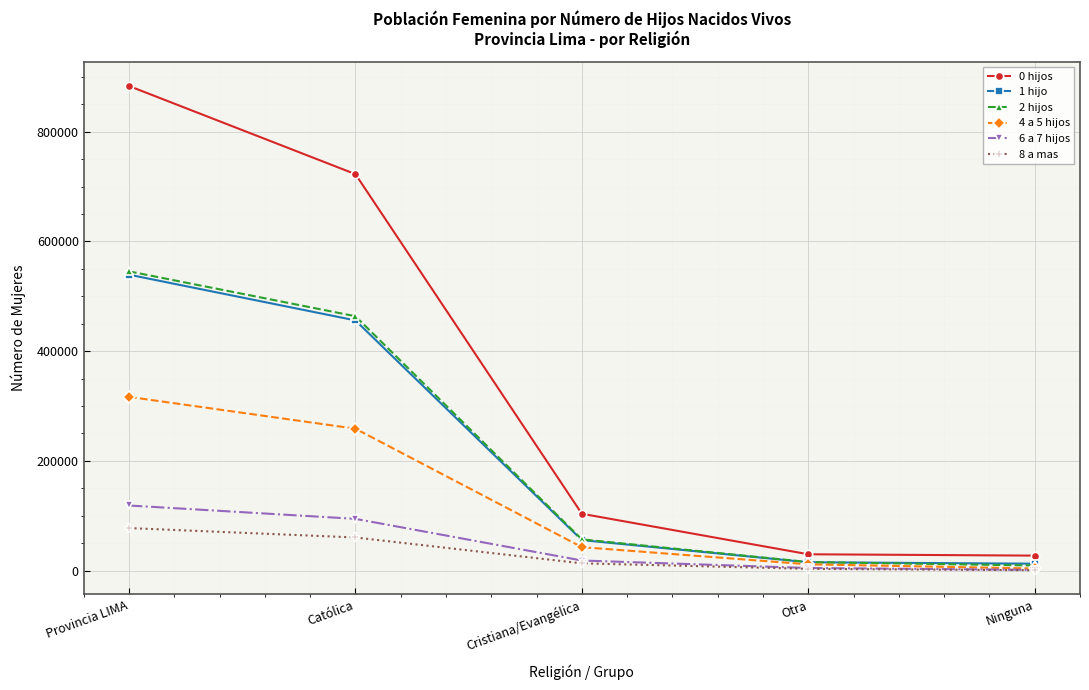

What is the difference between the 4 a 5 hijos values at Provincia LIMA and Cristiana/Evangélica?

273986